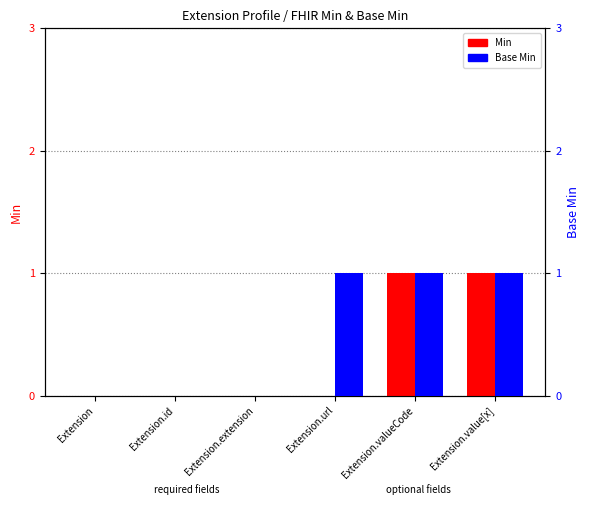

Reading left to right, extract all data points from this chart.

Min: 0	0	0	0	1	1
Base Min: 0	0	0	1	1	1